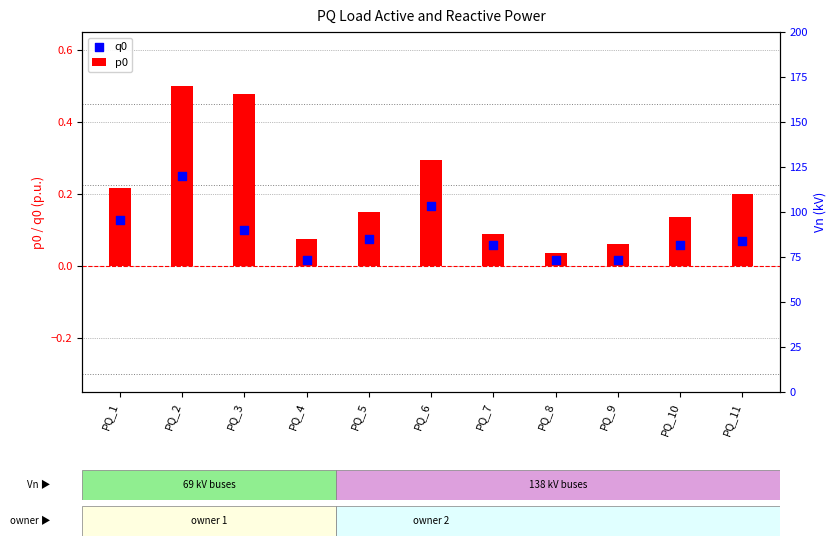

At which category is the sum across all series the highest?

PQ_6